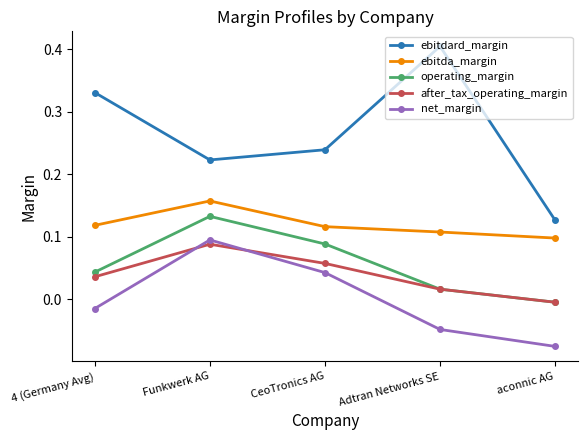

Which series has the widest spread of values?

ebitdard_margin